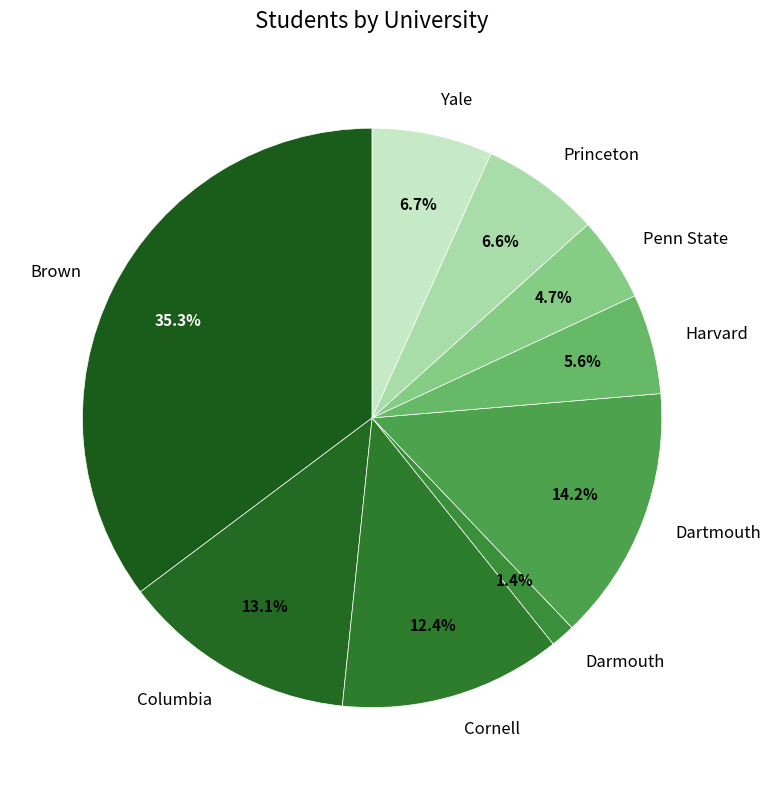

Is there any slice that represents more than half of the pie?

No